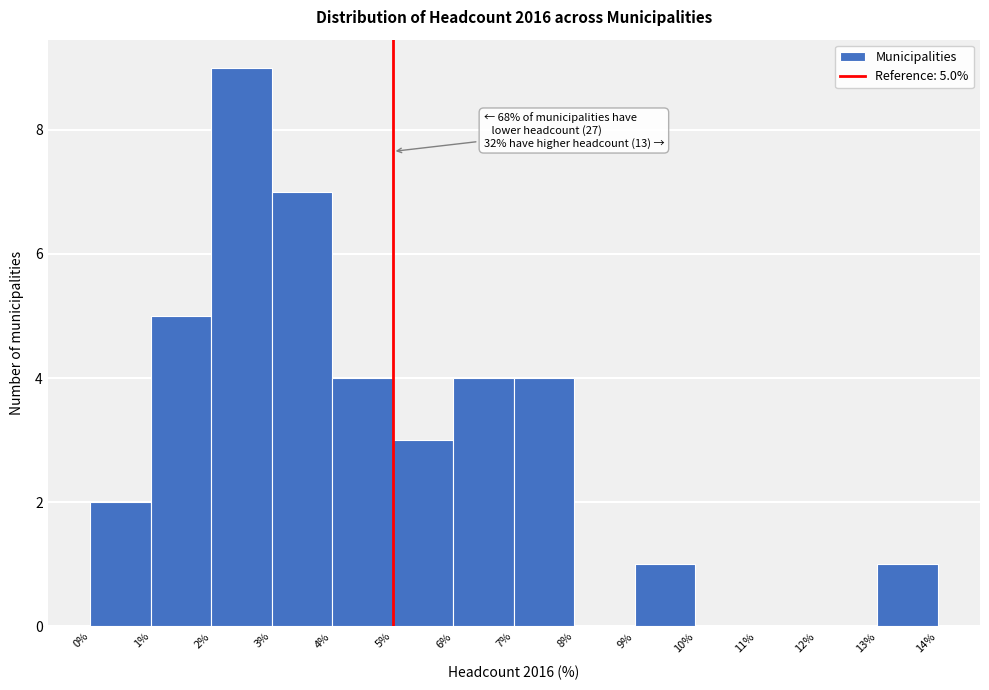

Over which range of the x-axis is the bar tallest?

2% to 3%